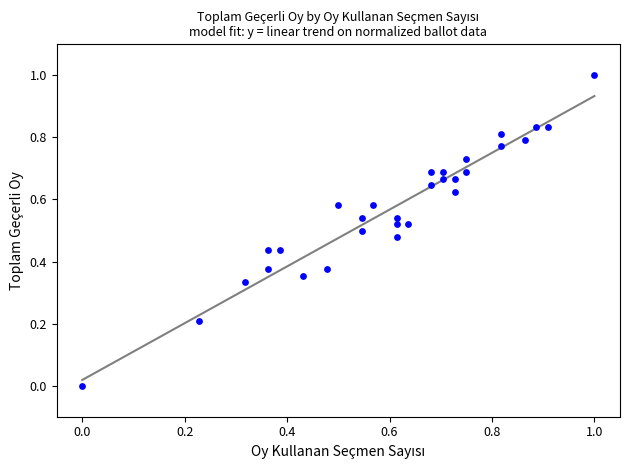

What is the range of X values (max minus min)?

1.0